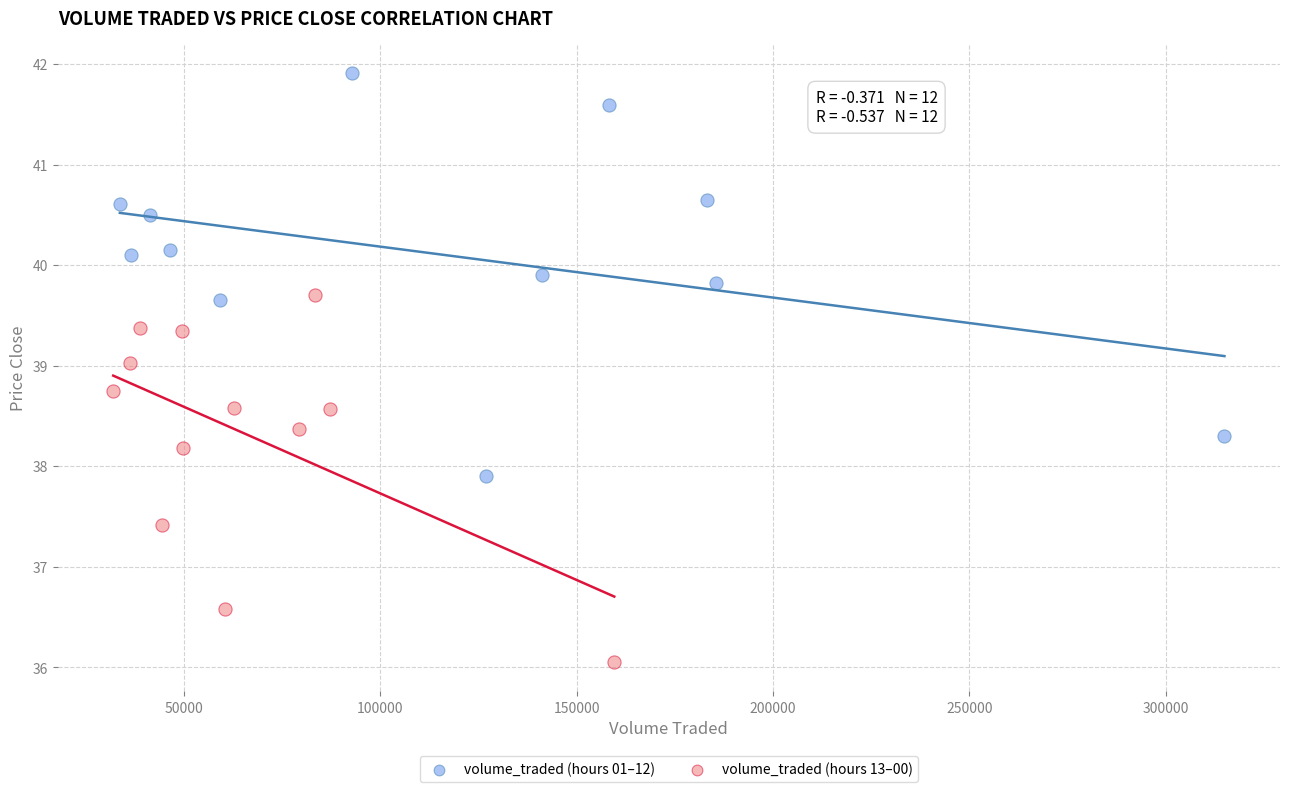

Which series reaches the minimum Y coordinate?

volume_traded (hours 13–00)